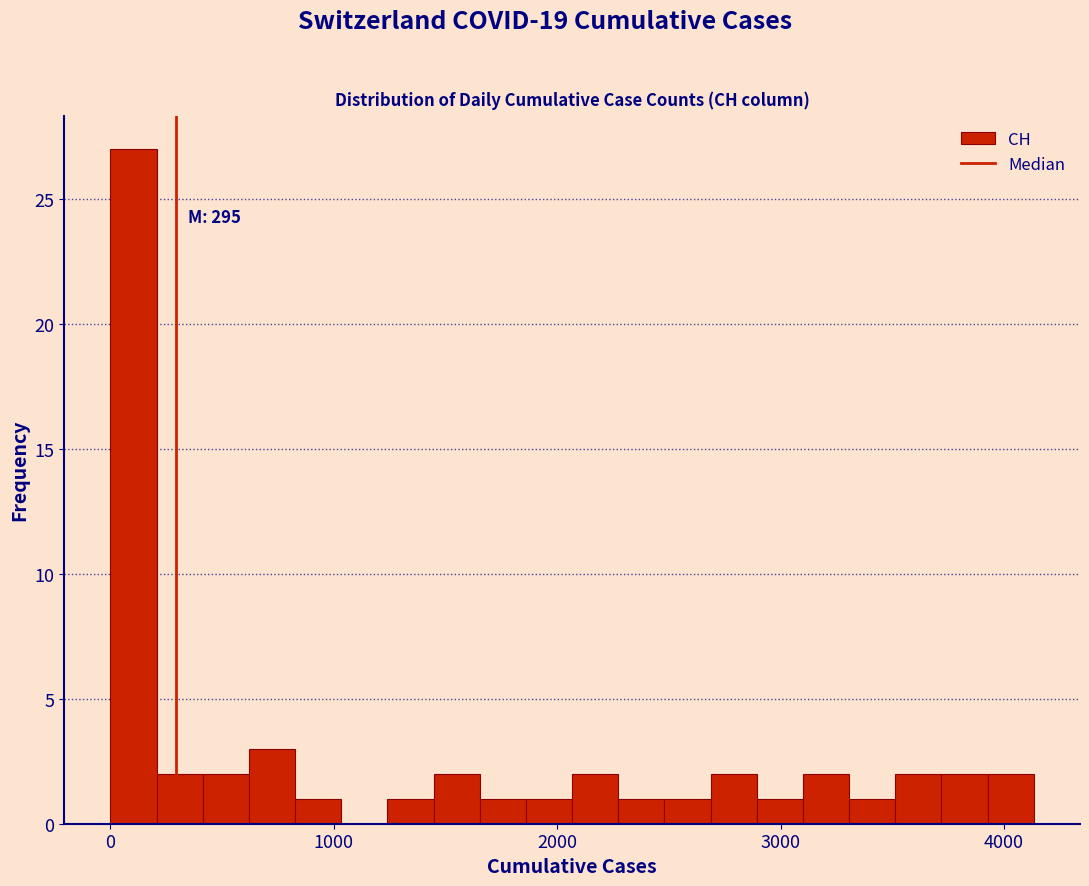

Around what value on the x-axis is the tallest bar? Give the approximate position of its centre, as read against the axis.

100